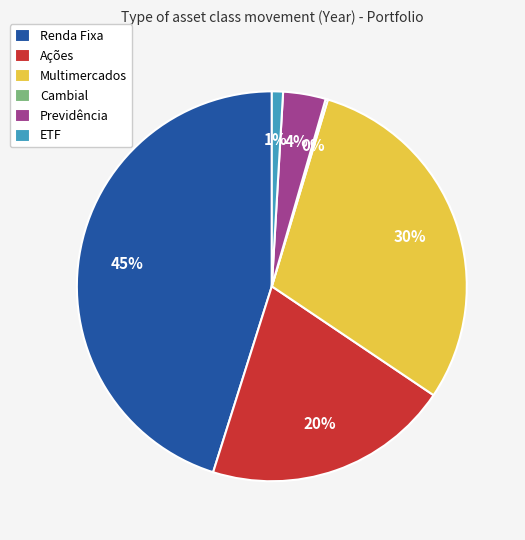

What is the largest slice in the pie chart?

Renda Fixa